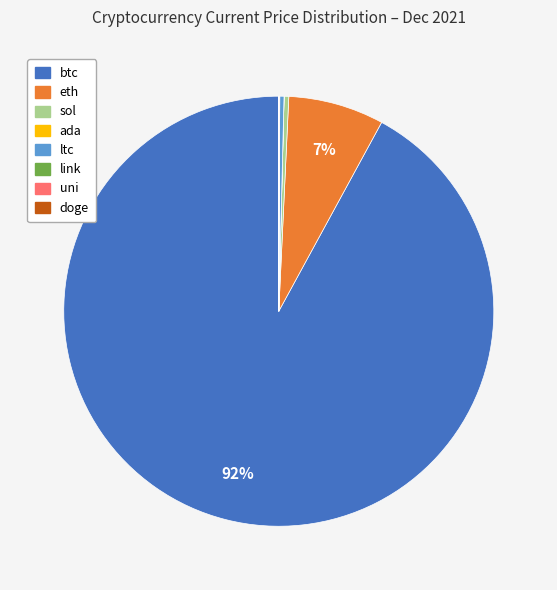

True or false: ltc accounts for 0% of the total.

True